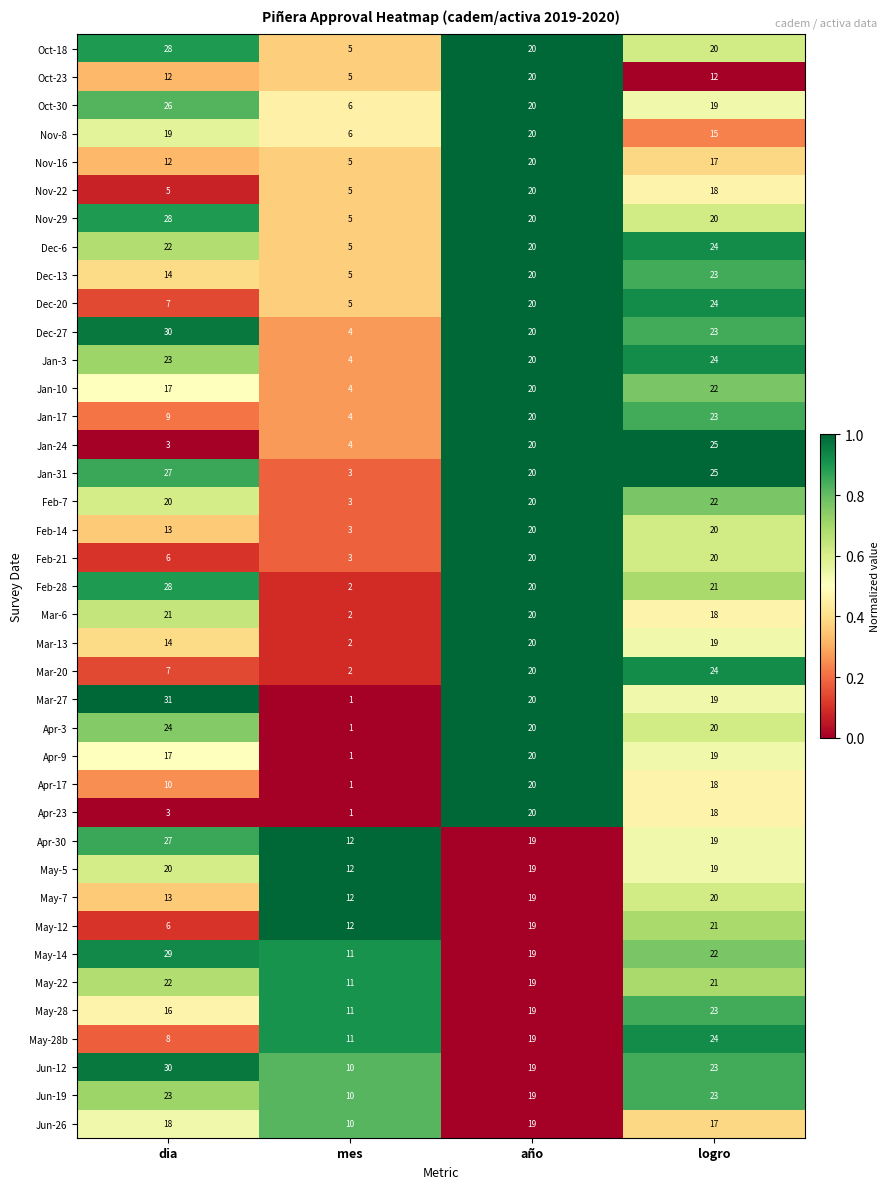

What is the difference between the second highest and minimum values in the Jun-12 series?

13